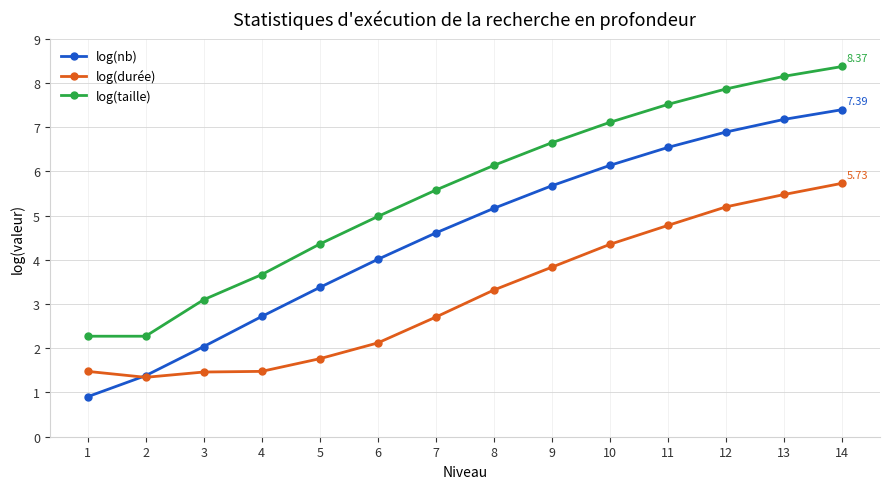

What is the difference between the maximum and minimum values in the log(durée) series?

4.4